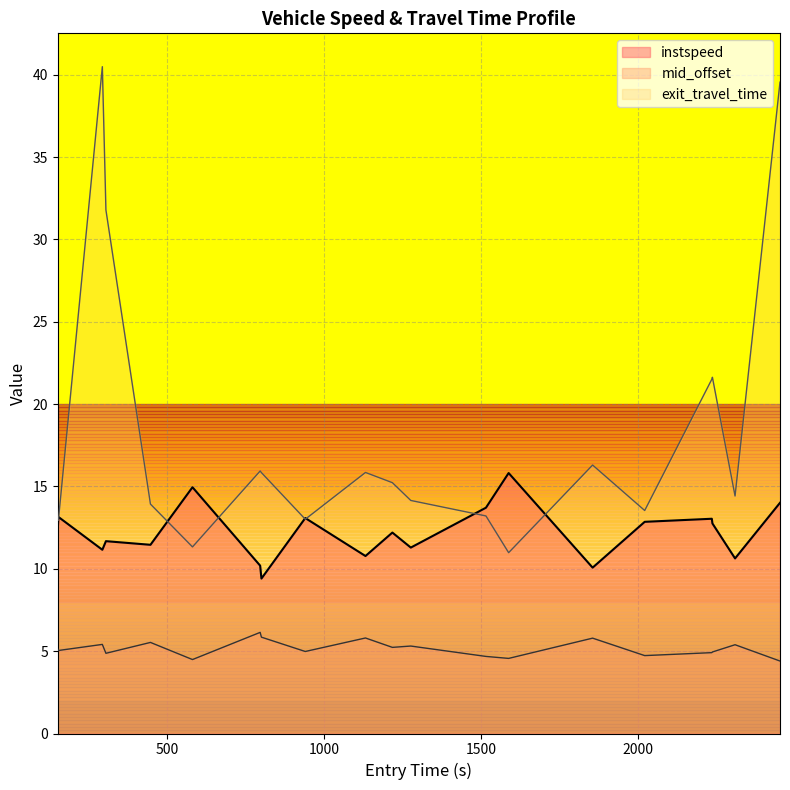

Reading right to left, transcribe all the data shown in this chart.

14.0	10.6	12.8	13.0	12.9	10.1	15.8	13.7	11.3	12.2	10.8	13.1	9.4	10.2	15.0	11.5	11.7	11.2	13.2	12.4